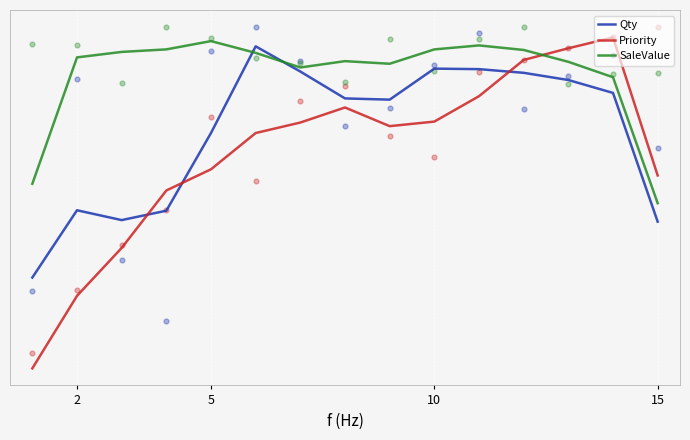

What are all the series names shown in the legend?

Qty, Priority, SaleValue